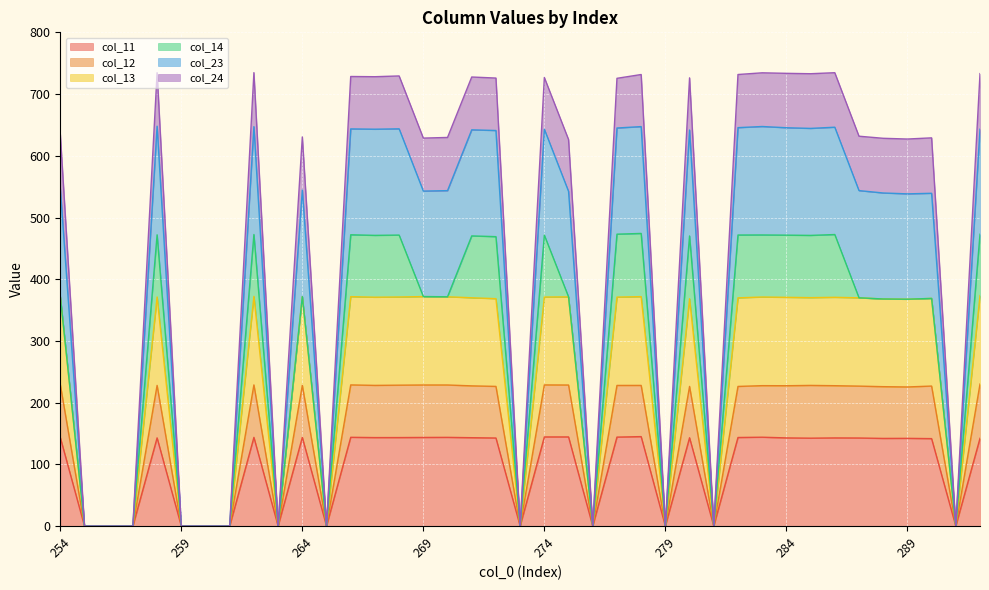

At which category is the sum across all series the highest?

262